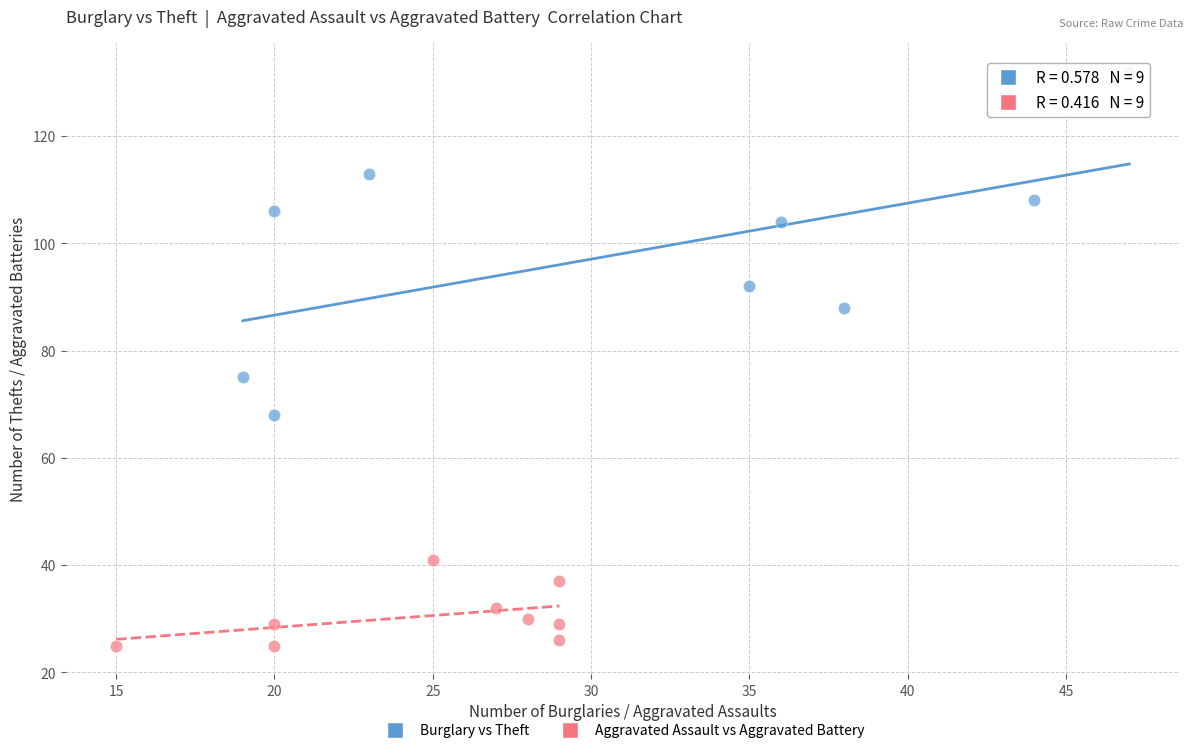

Which series contains the lowest Y value?

Aggravated Assault vs Aggravated Battery